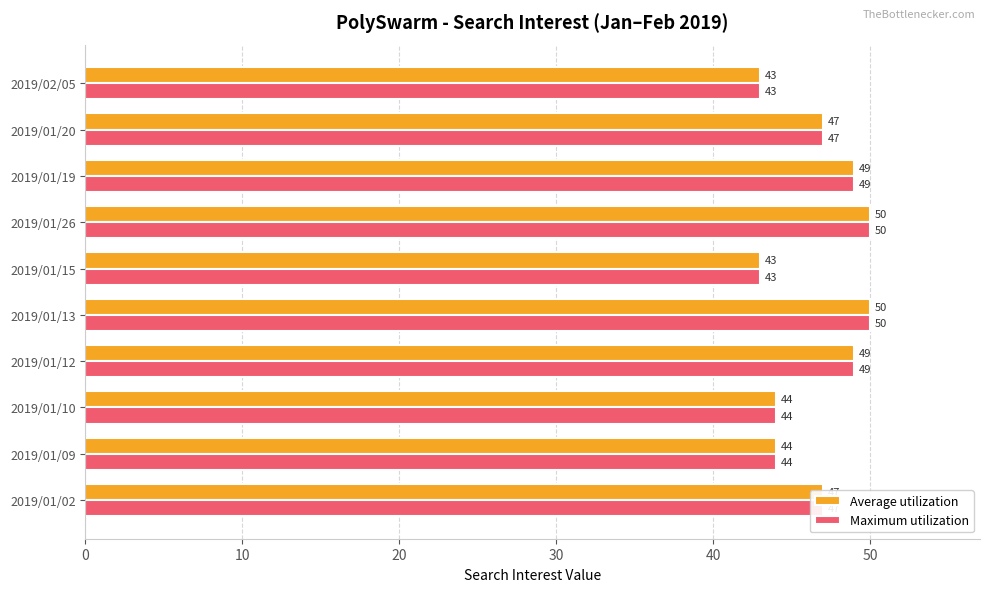

How many Maximum utilization values are between 44 and 49?

6